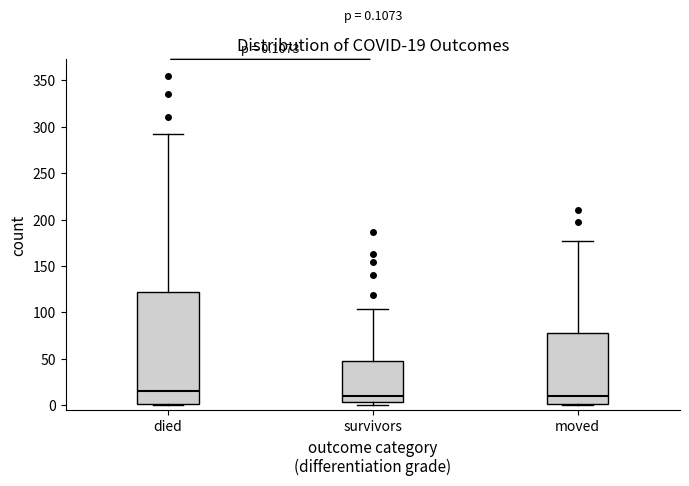

Which box is the tallest, from its lower edge to its upper edge?

died